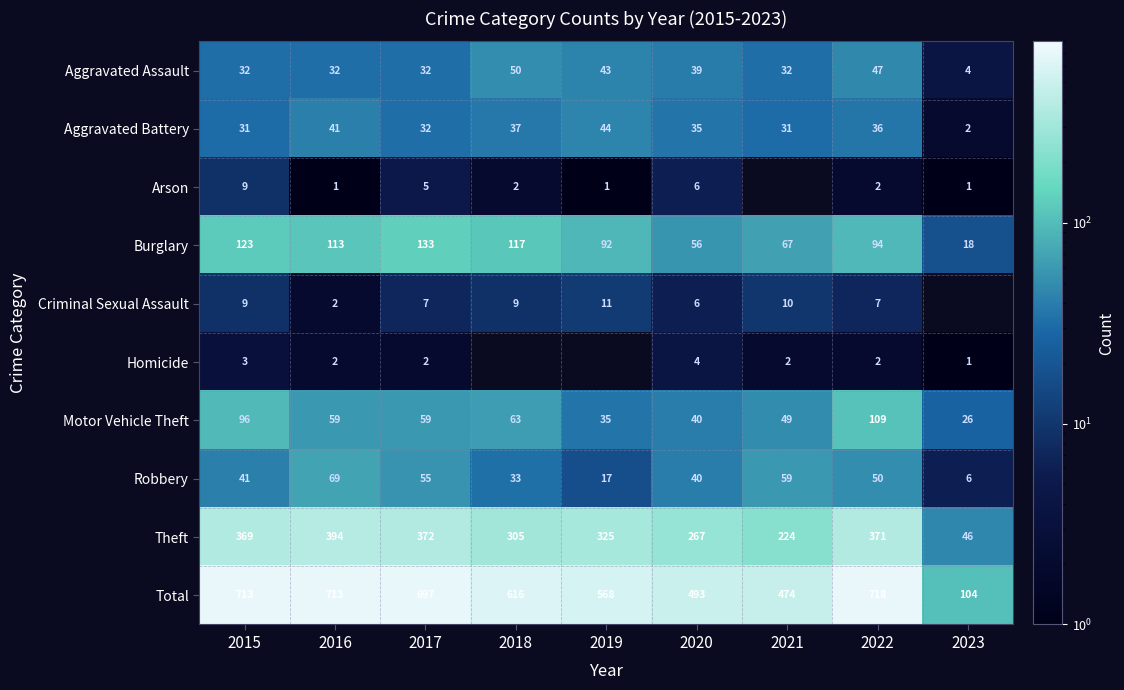

Which label corresponds to the largest value in the chart?

2022